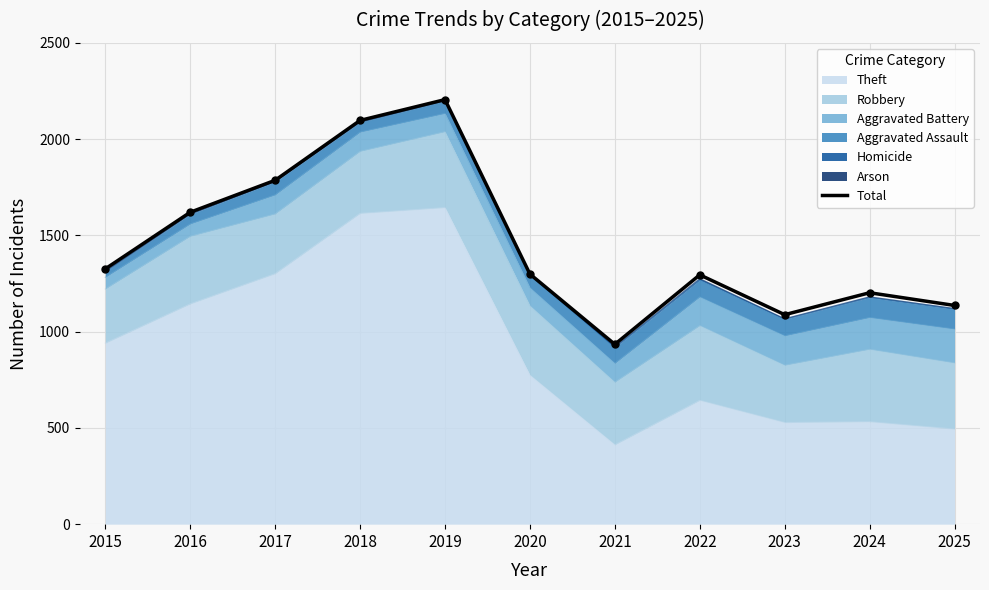

What is the change in value from 2017 to 2018?

+311